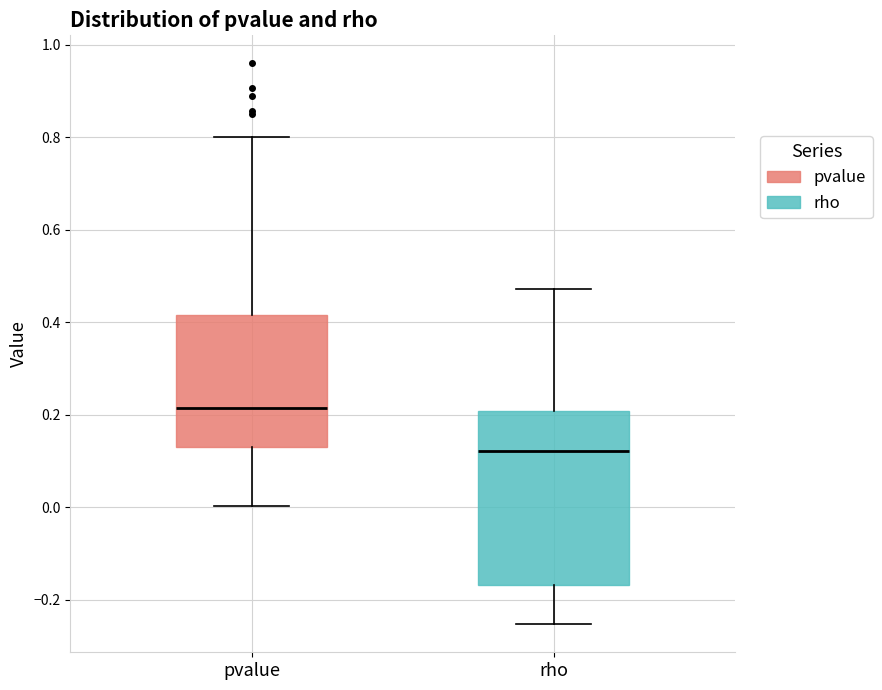

Reading left to right, transcribe this box plot: for each box, give where its median line is, the range the box spans, and where its two whiskers end, as read against the y-axis. The values are not printed on the chart, so give them approximately, as read against the axis.

pvalue: median 0.22, box 0.14 to 0.42, whiskers 0.00 to 0.80
rho: median 0.12, box -0.16 to 0.20, whiskers -0.26 to 0.48